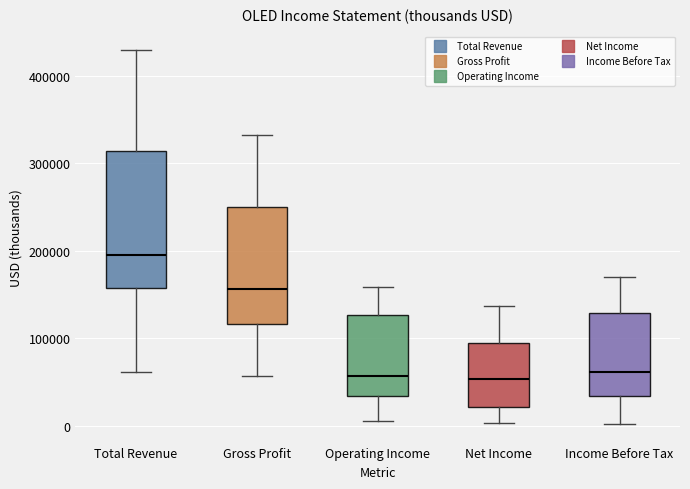

Where does the median line of the box for Income Before Tax sit on the y-axis? The values are not printed on the chart, so give them approximately, as read against the axis.

60000